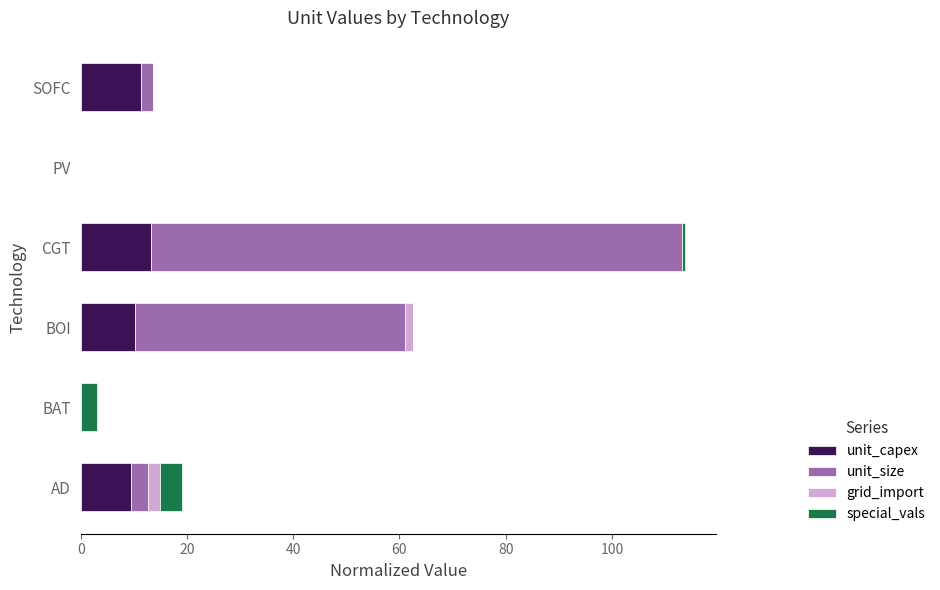

At which category is the sum across all series the highest?

CGT